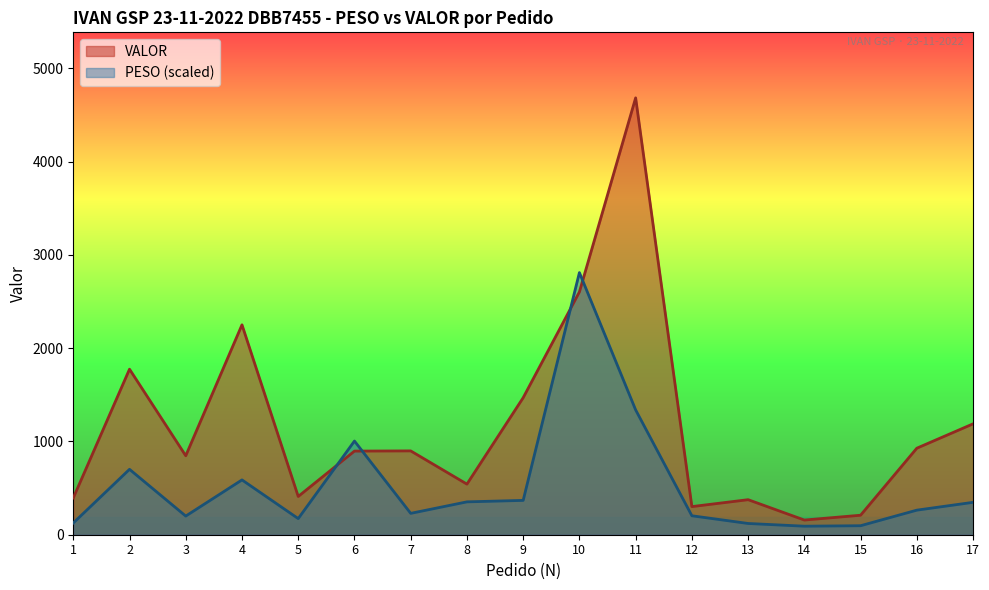

Where is VALOR nearest to the value 2420?

4